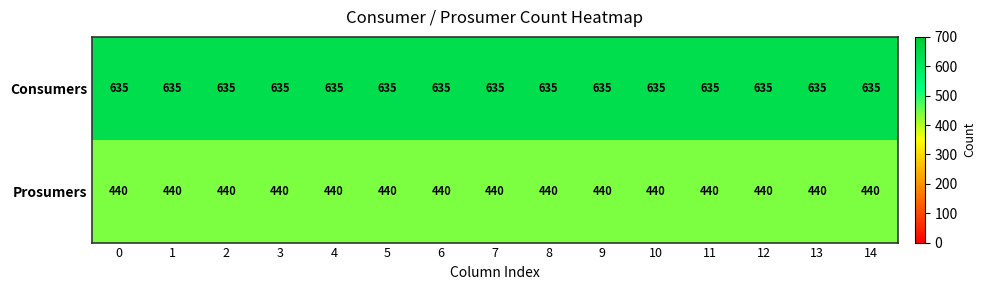

The value of Prosumers at 0 is 147. True or false?

False